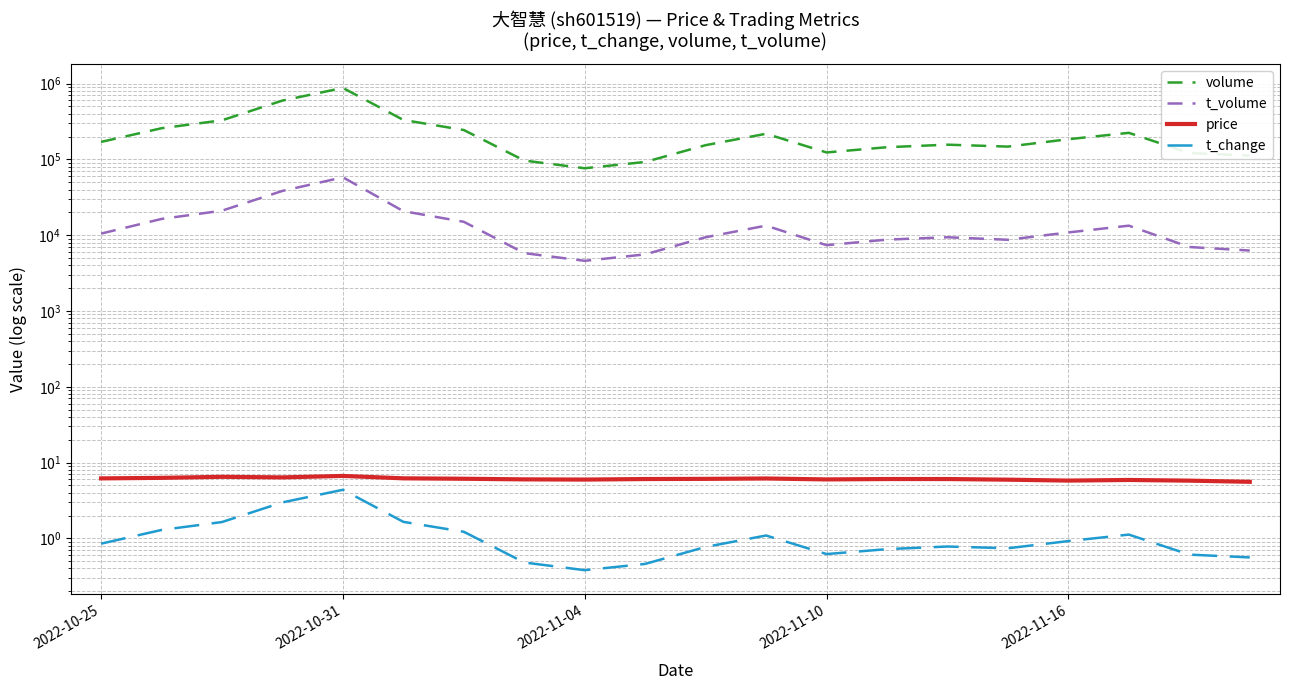

True or false: t_volume and t_change intersect in this chart.

False